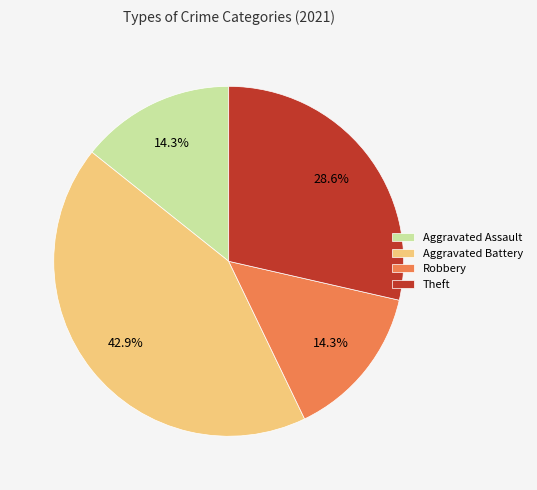

What is the largest slice in the pie chart?

Aggravated Battery